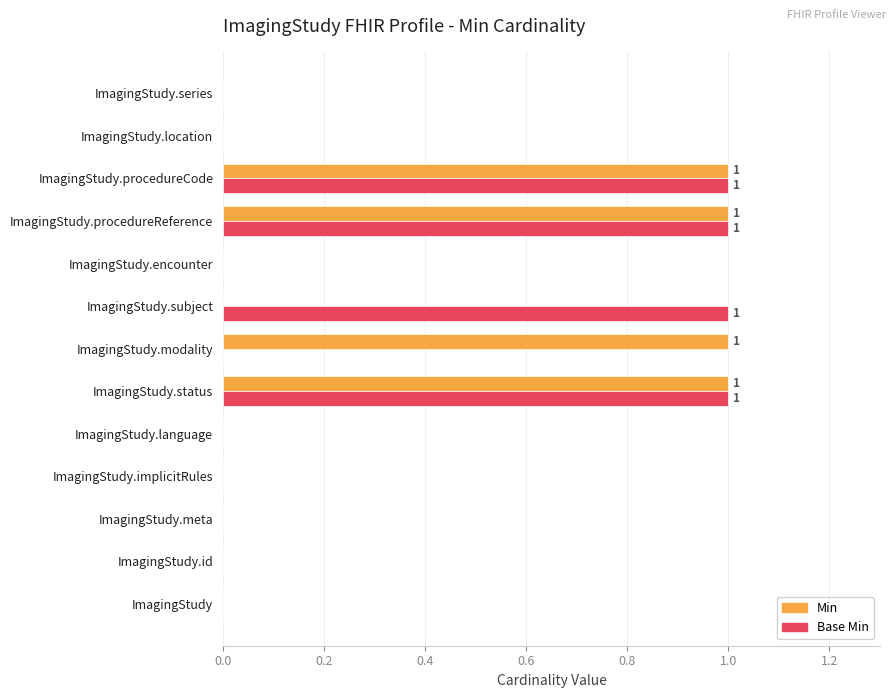

Is the value of Min at ImagingStudy.procedureReference greater than the value of Base Min at ImagingStudy.implicitRules?

Yes